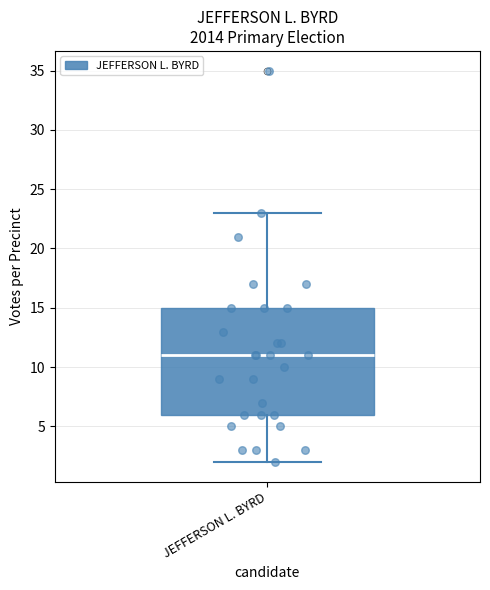

Read this box plot against the y-axis: the position of the median line, the range covered by the box, and the ends of both whiskers. The values are not printed on the chart, so give them approximately, as read against the axis.

median 11, box 6 to 15, whiskers 2 to 23